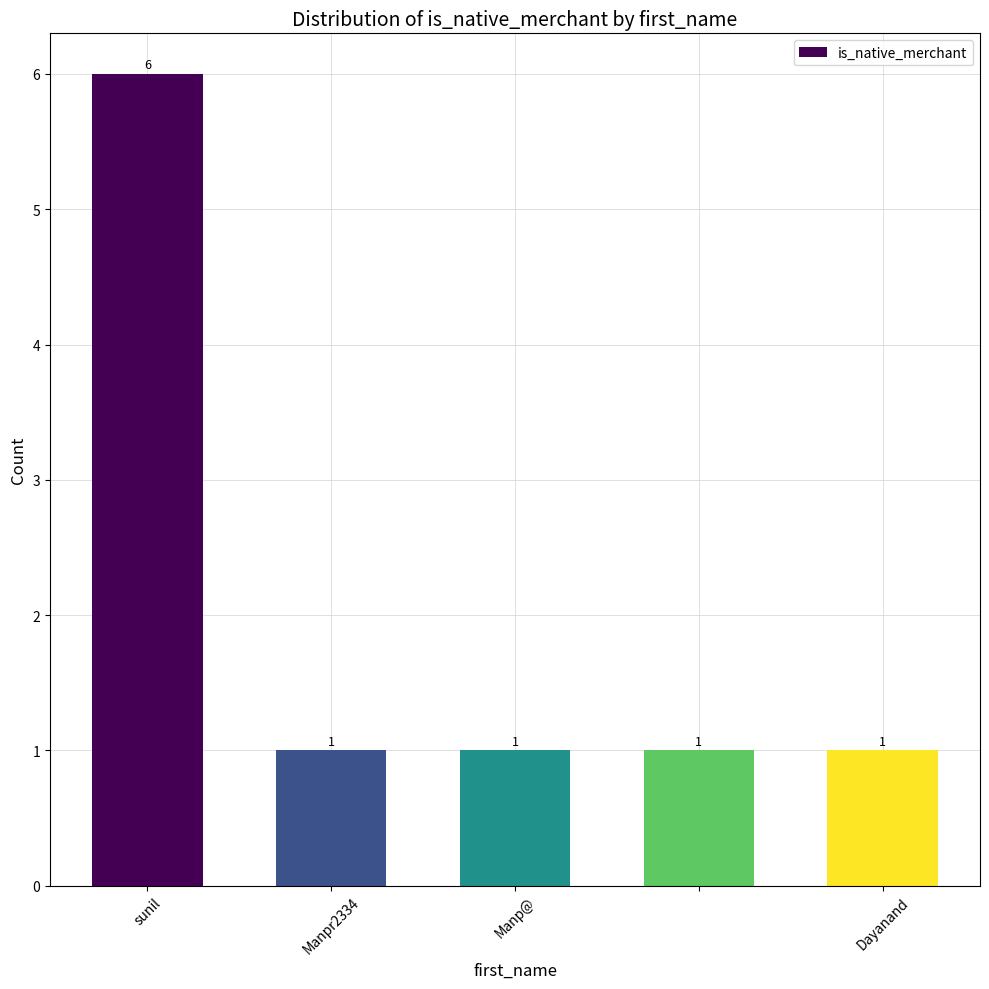

What is the sum of all values?

10